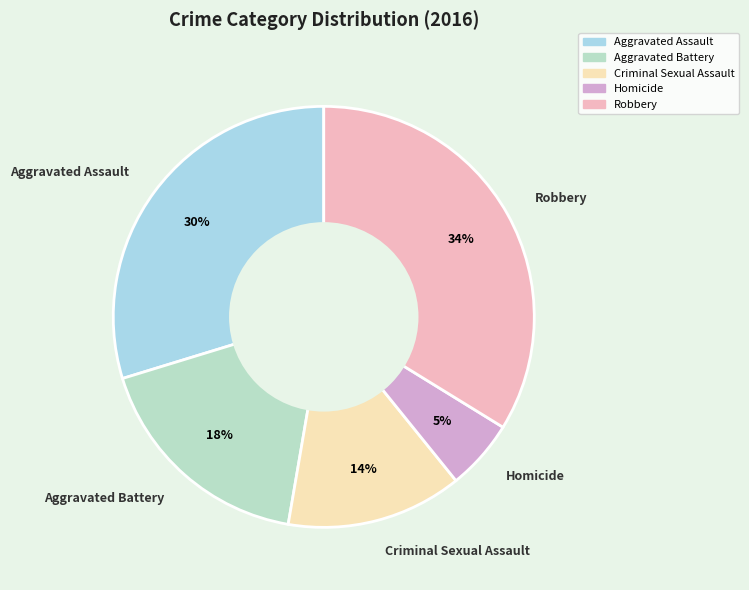

Which slice is the largest?

Robbery